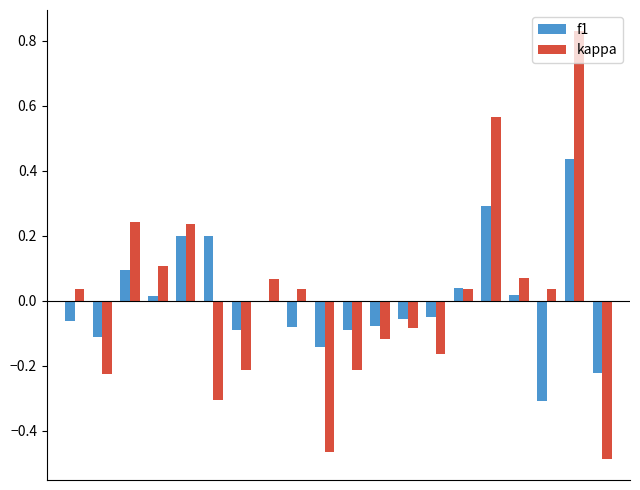

How many positive values does the kappa series have?

11